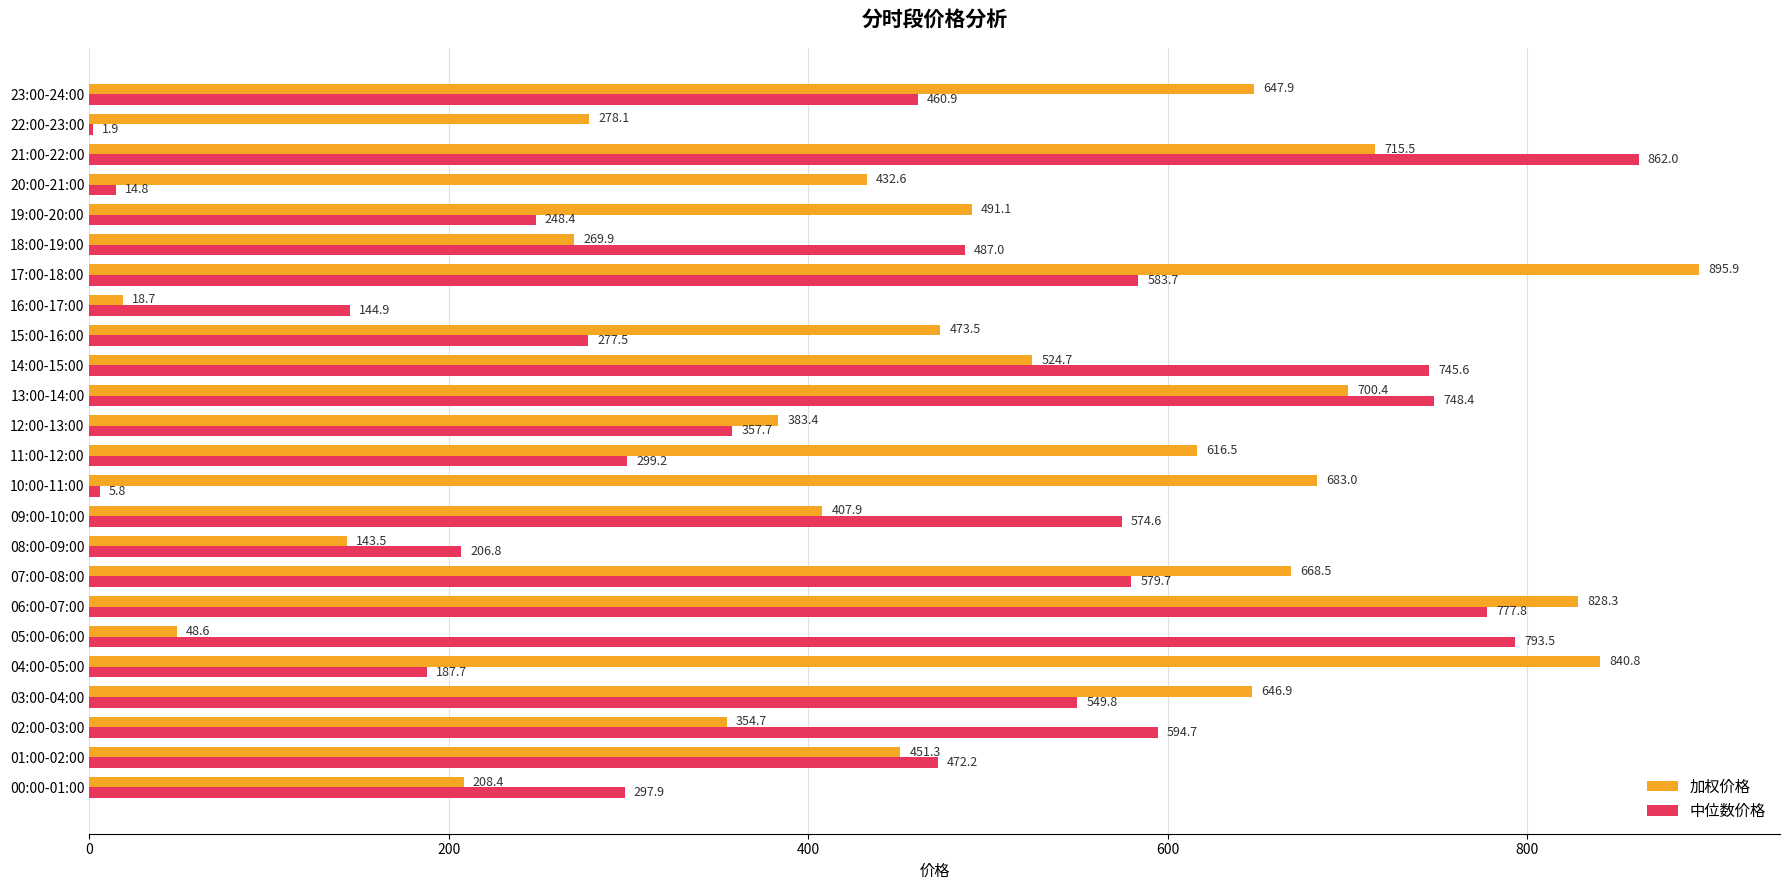

What is the approximate value of 中位数价格 at 23:00-24:00?

460.9